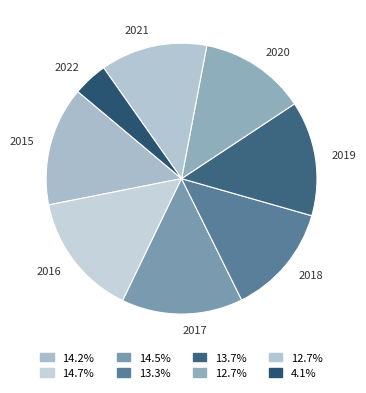

What is the ratio of the value at 2018 to the value at 2020?

1.0